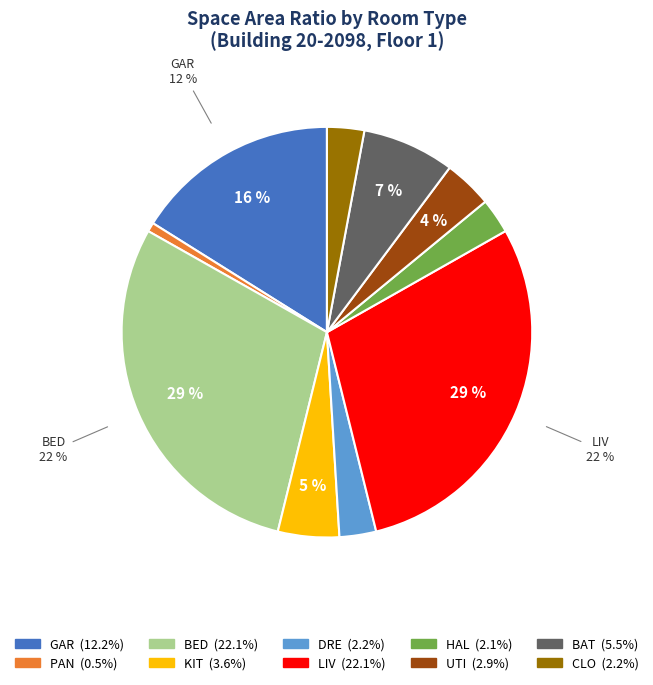

What percentage do CLO and UTI together represent?

6.8%